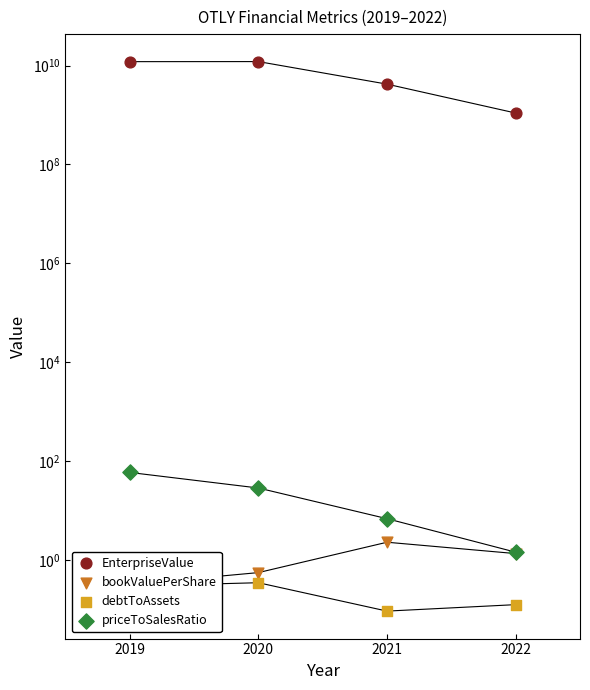

What are all the series names shown in the legend?

EnterpriseValue, bookValuePerShare, debtToAssets, priceToSalesRatio